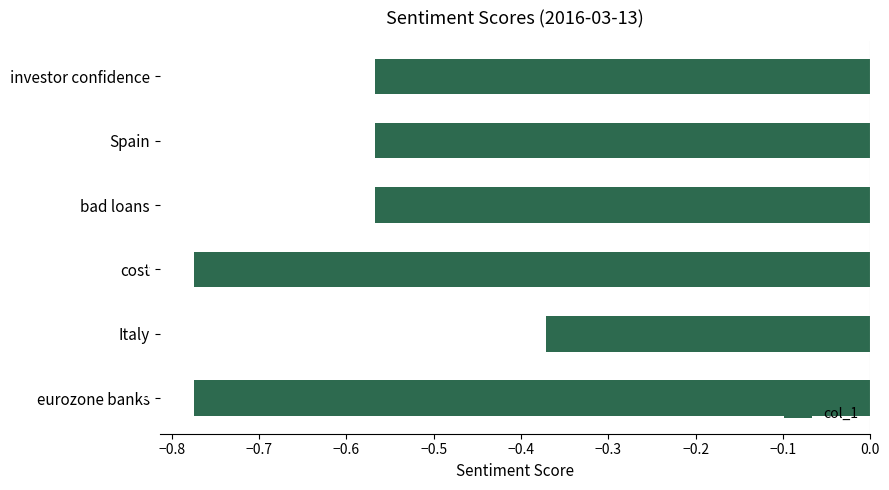

At which category does the chart reach its peak across all series?

Italy